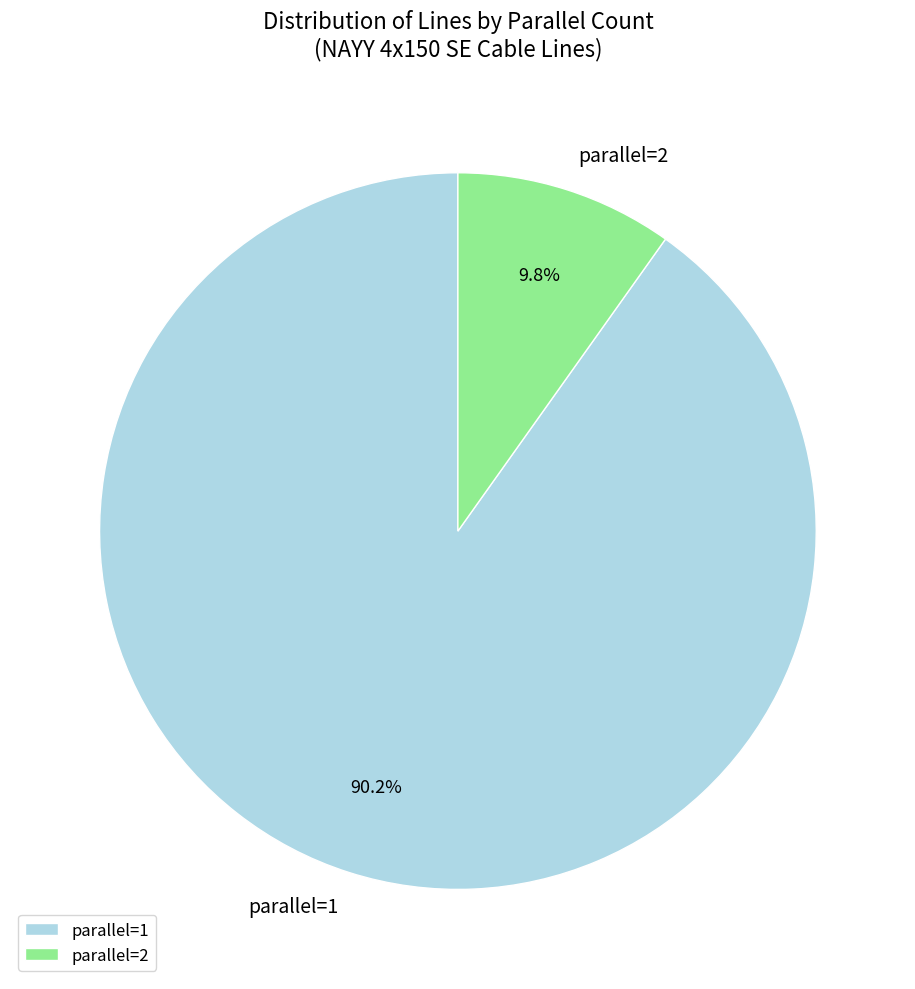

Rank the categories by value from lowest to highest.

parallel=2, parallel=1